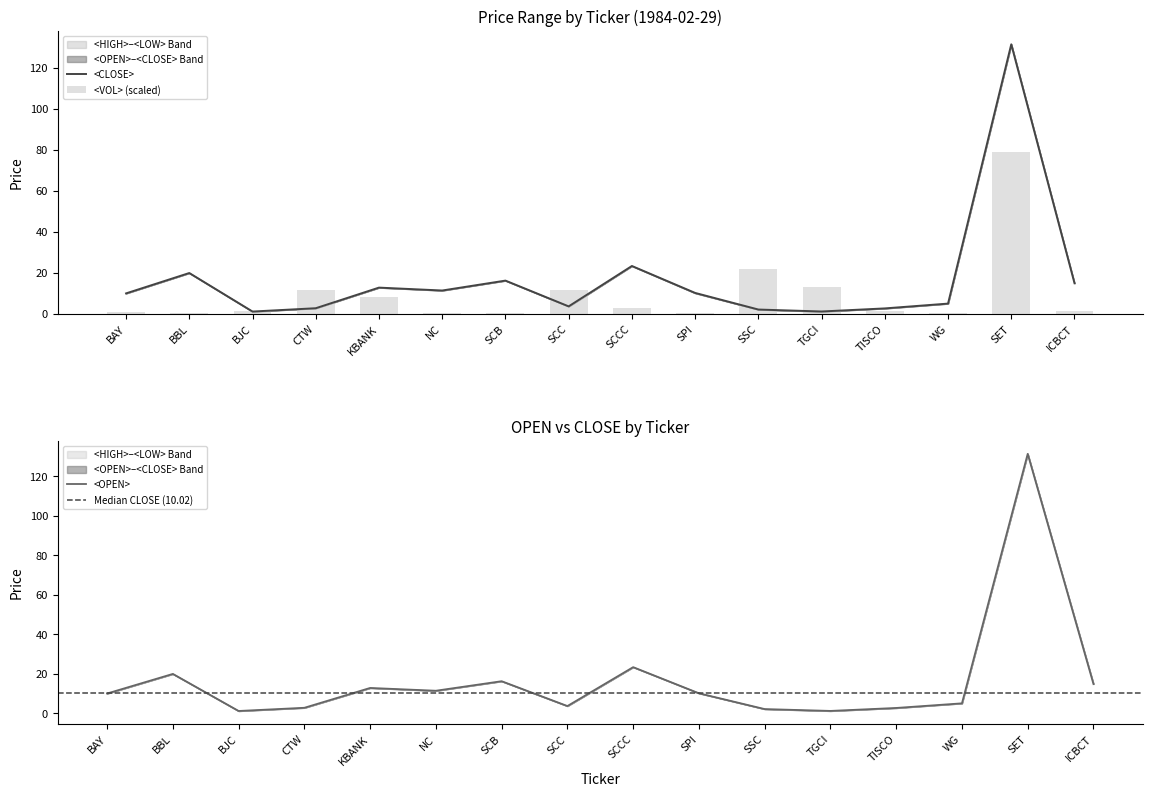

How many values in the <OPEN> series are below 10?

8